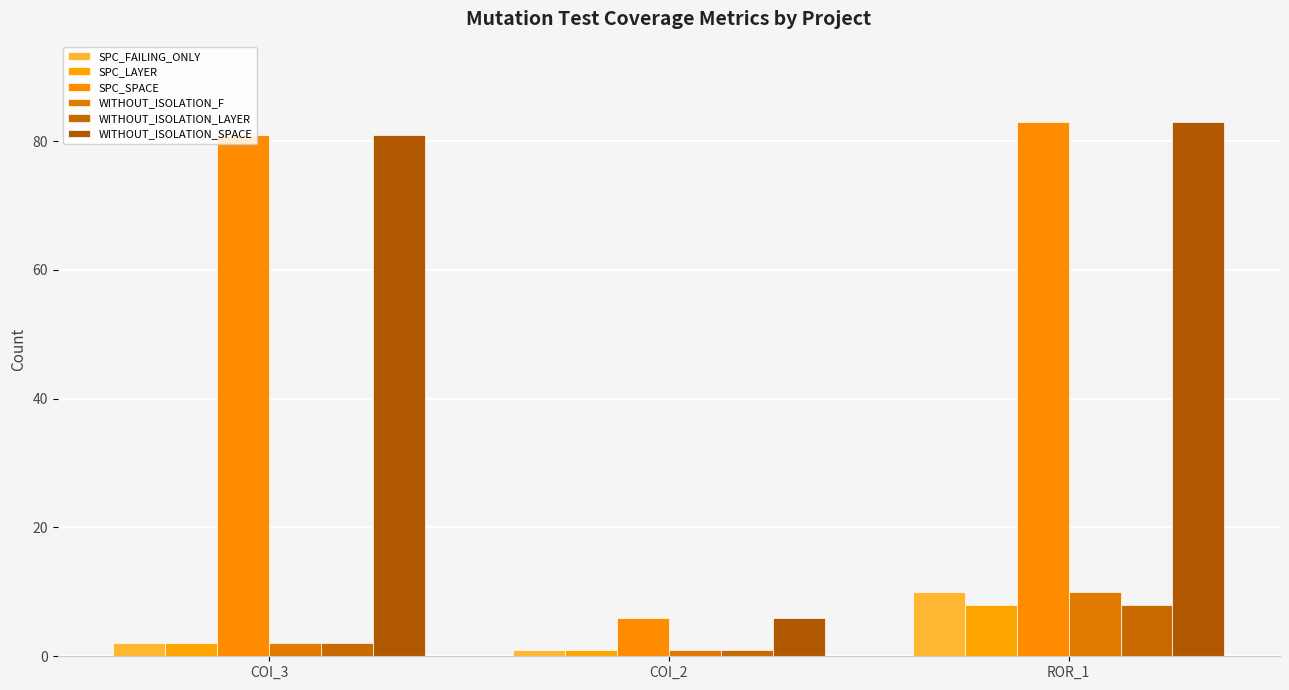

What is the average value of the WITHOUT_ISOLATION_LAYER series?

4